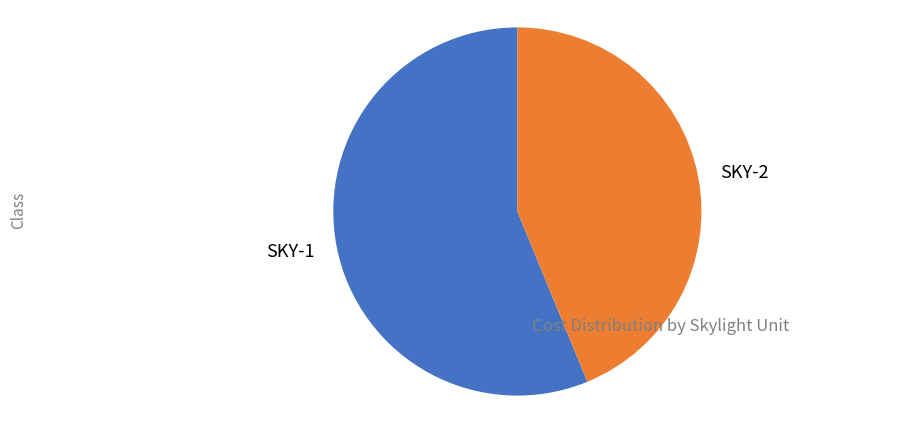

Is it true that SKY-2 is 32% of the pie?

False